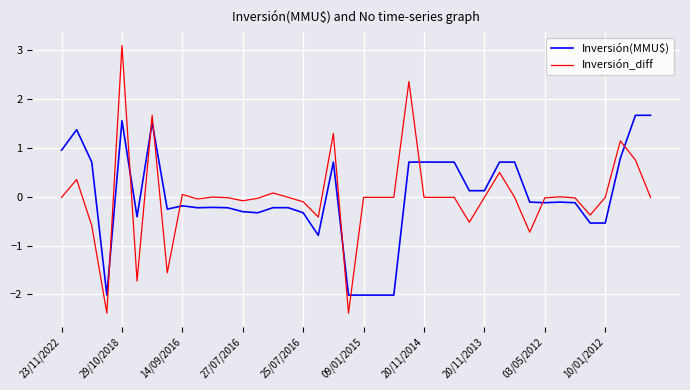

Rank the series by their maximum value, from highest to lowest.

Inversión_diff, Inversión(MMU$)